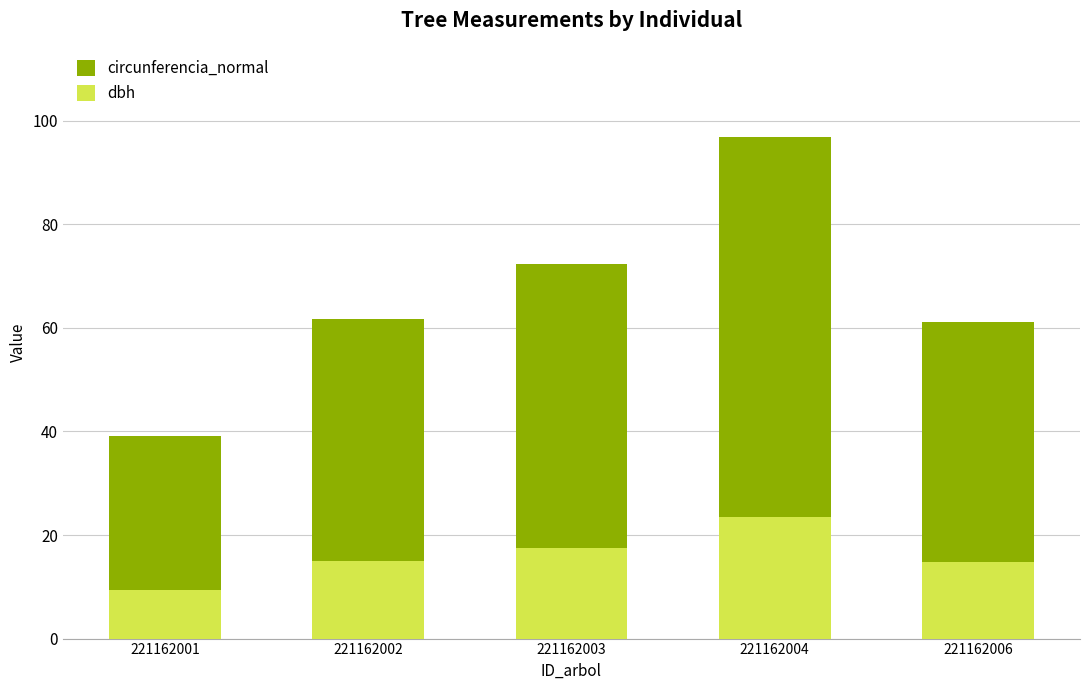

What is the total value across all series at 221162003?

72.3